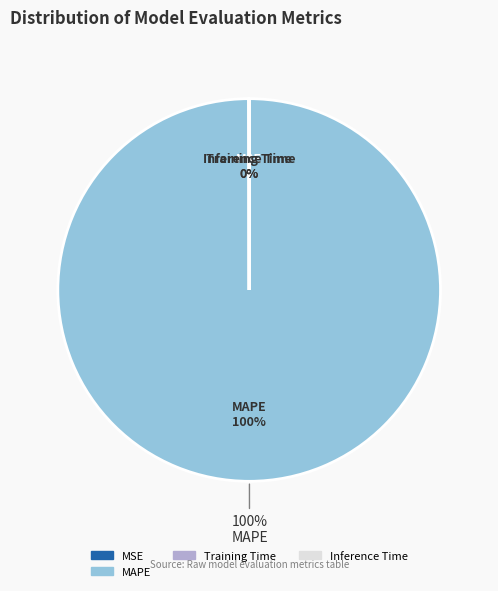

Is there a majority slice in this chart?

Yes